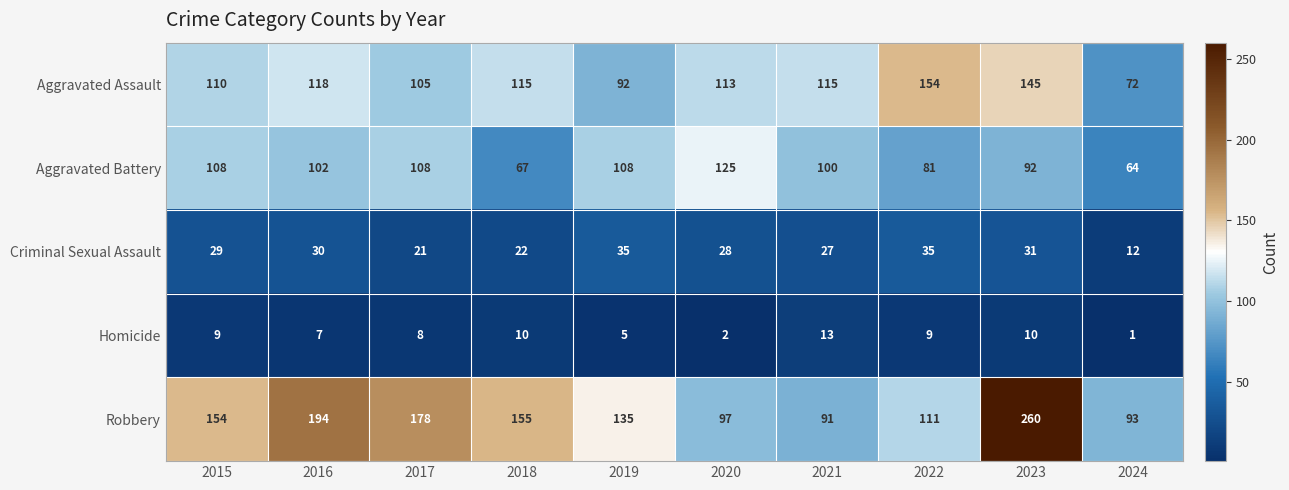

What is the difference between the Criminal Sexual Assault values at 2018 and 2021?

5